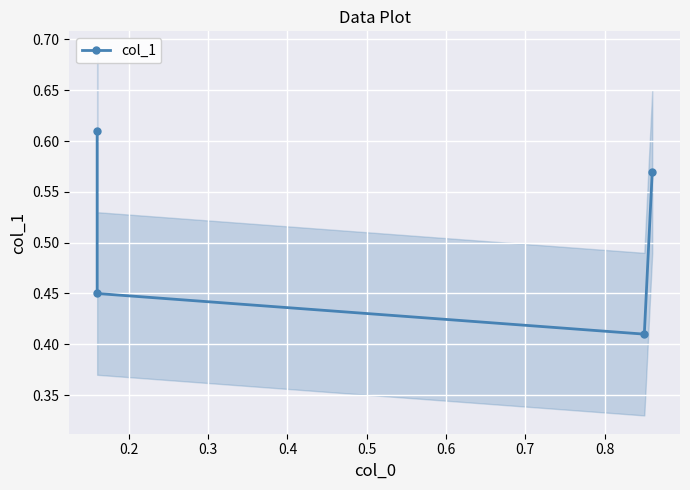

What is the average value?

0.5